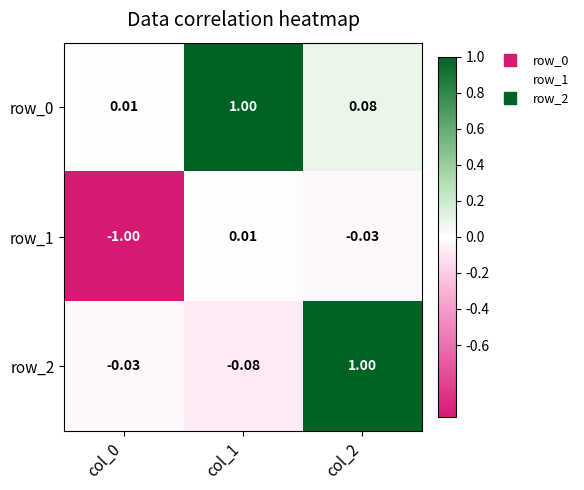

What is the difference between the maximum and minimum values in the row_0 series?

1.0